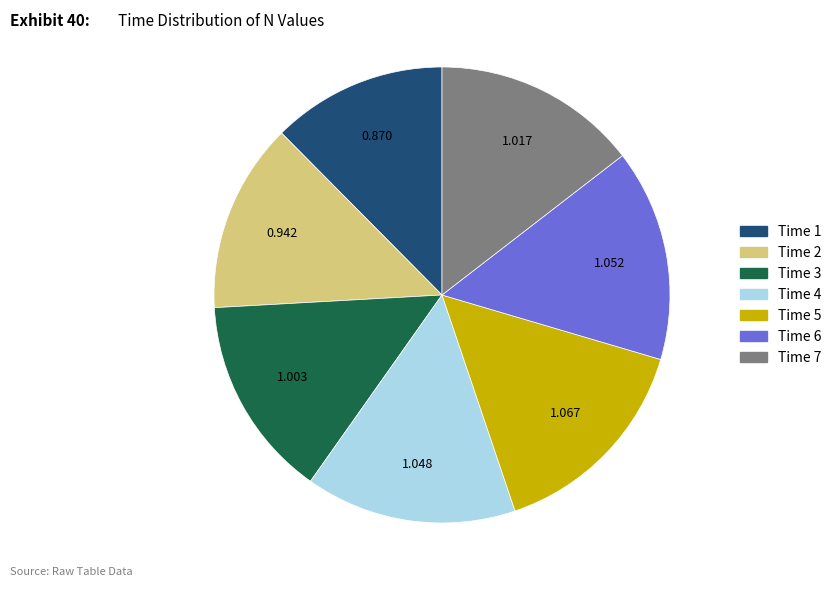

Is there a majority slice in this chart?

No